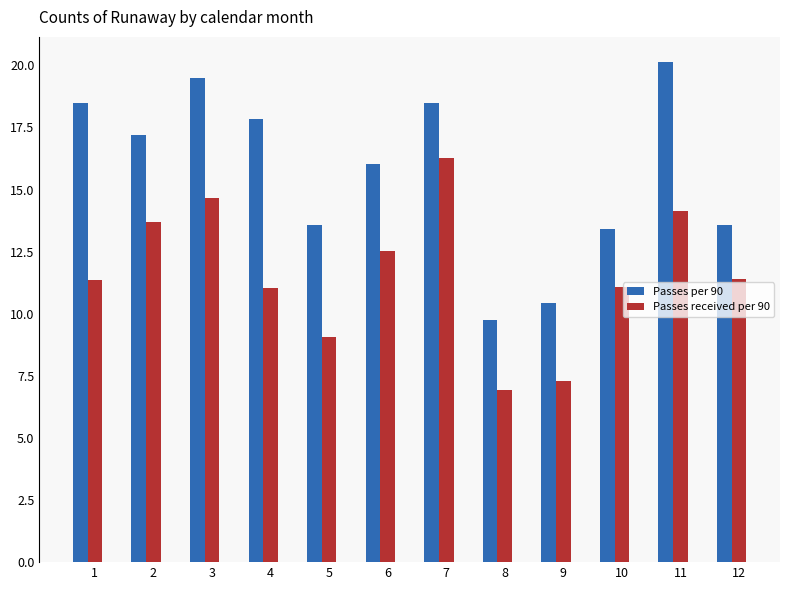

How many bars are there in each group?

2